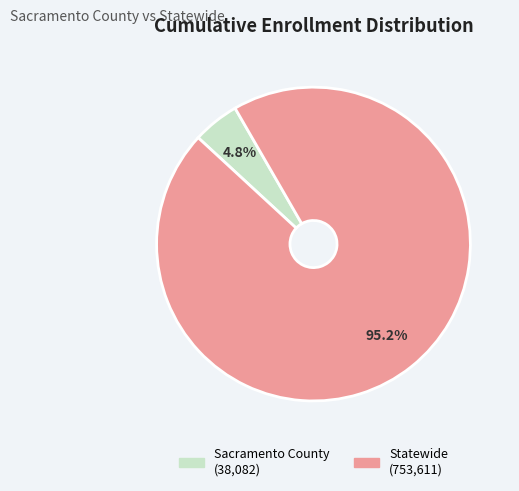

Does any single category account for the majority?

Yes